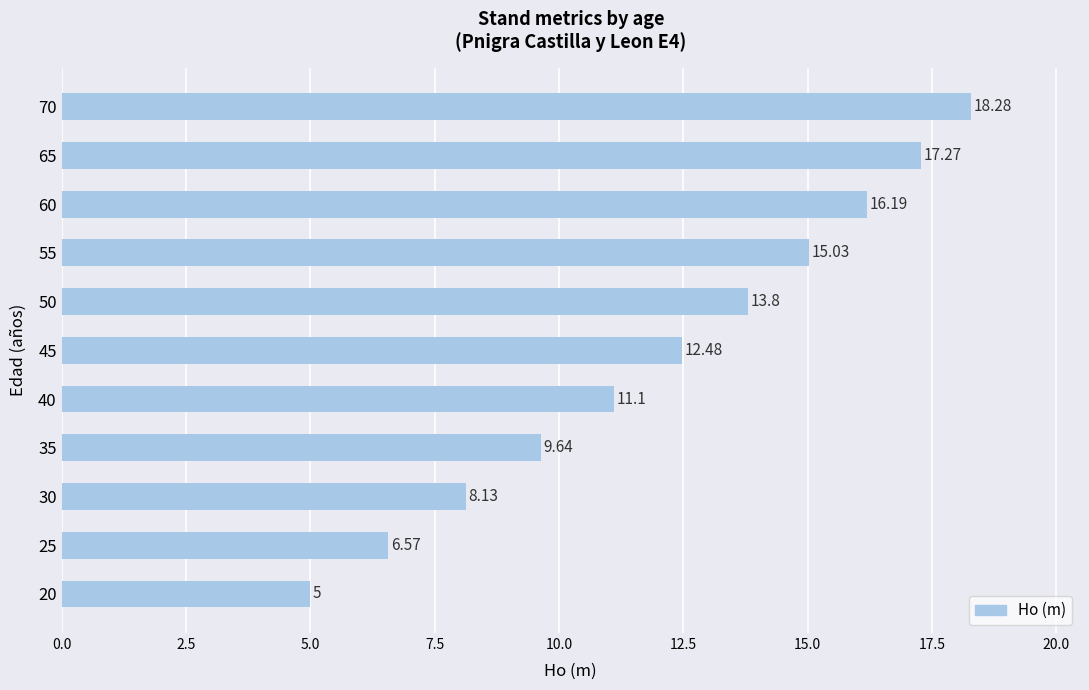

What is the greatest value displayed?

18.3